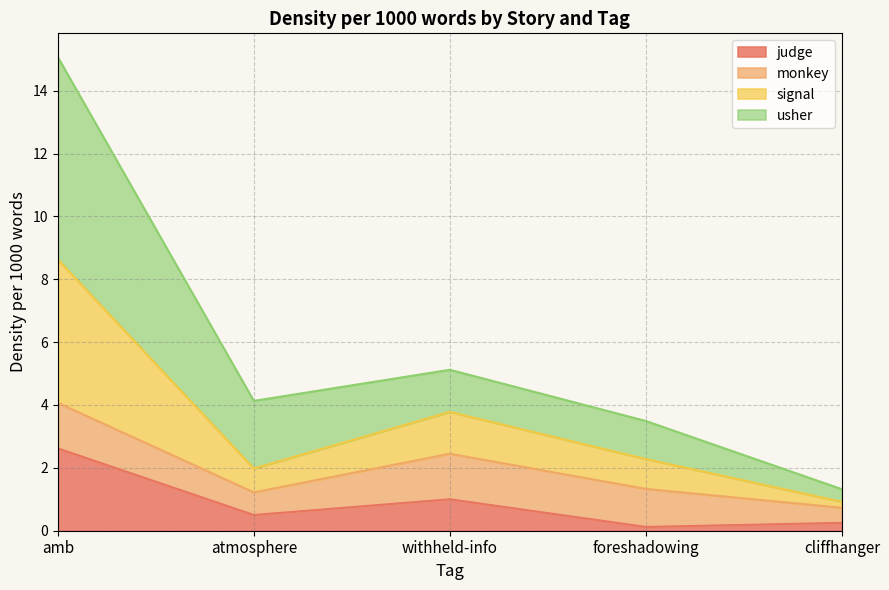

In signal, how many points are lower than both neighbors (excluding endpoints)?

1